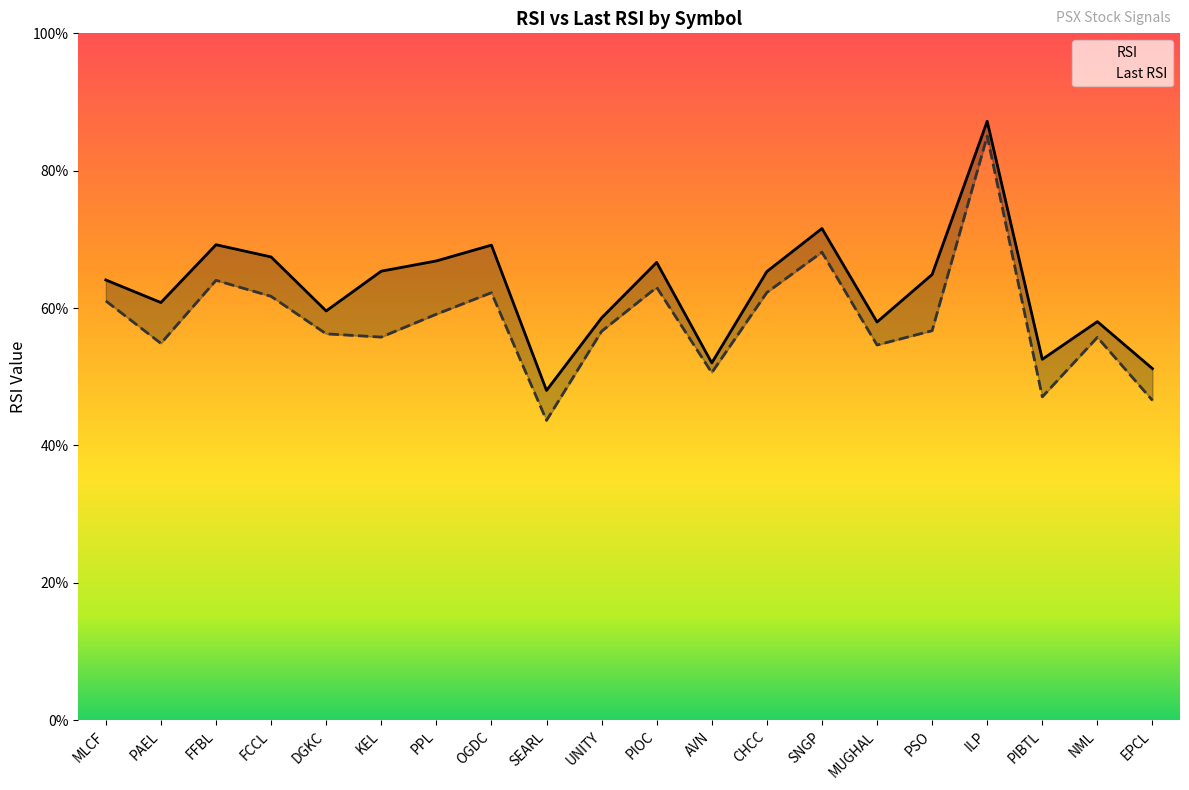

How many lines are shown in the chart?

2